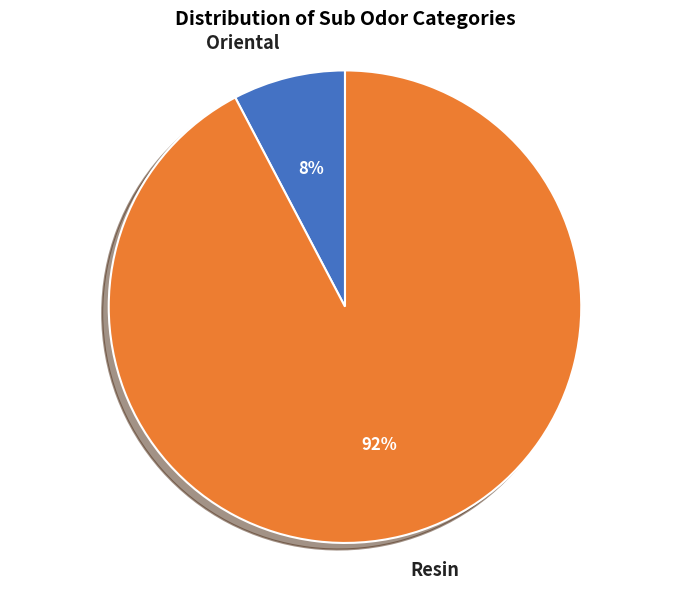

Is there any slice that represents more than half of the pie?

Yes